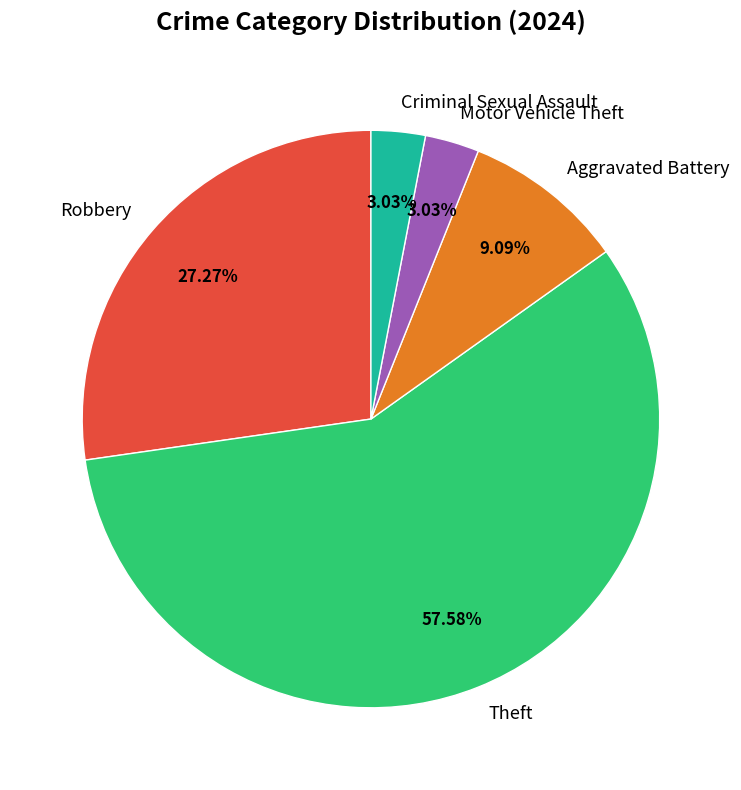

To the nearest percent, what portion does Theft represent?

58%